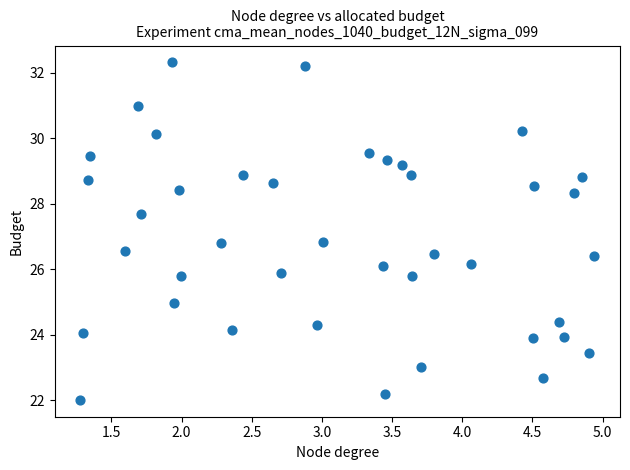

What is the range of Y values (max minus min)?

10.3